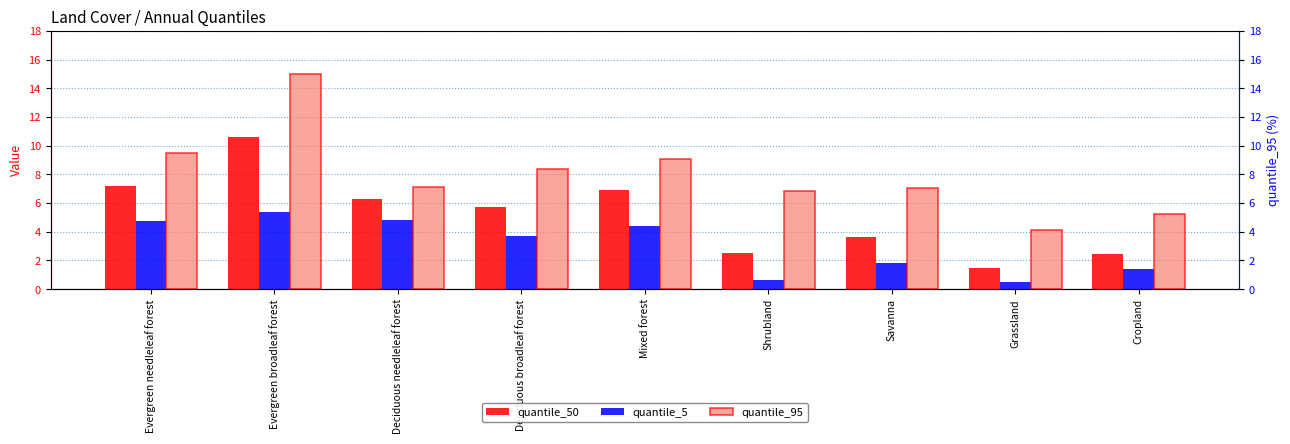

Reading left to right, extract all data points from this chart.

quantile_50: 7.2	10.6	6.2	5.7	6.9	2.5	3.6	1.5	2.5
quantile_5: 4.7	5.4	4.8	3.7	4.4	0.6	1.8	0.5	1.4
quantile_95: 9.5	15.0	7.1	8.4	9.1	6.8	7.1	4.1	5.2